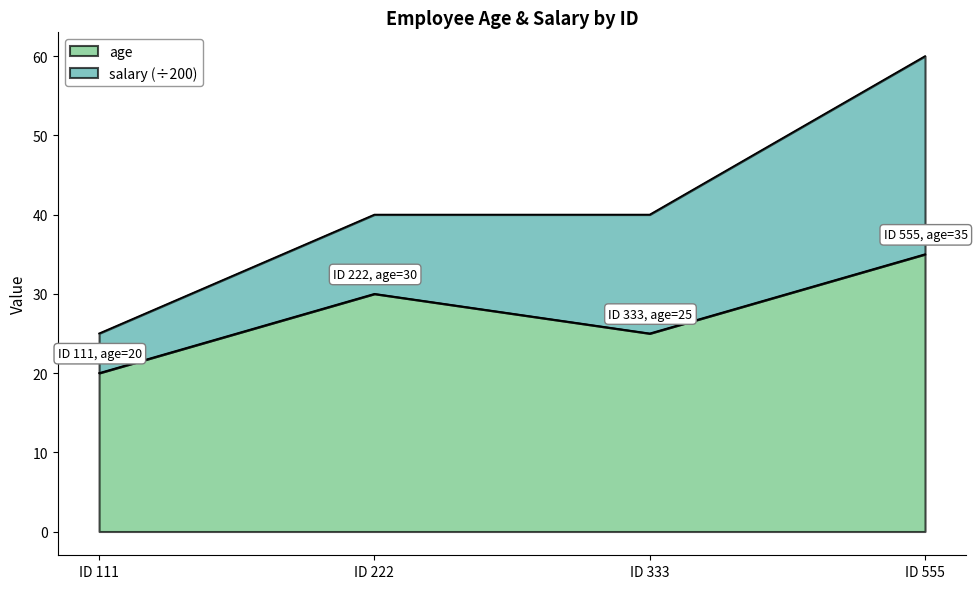

Is it true that age equals 30 at ID 222?

True